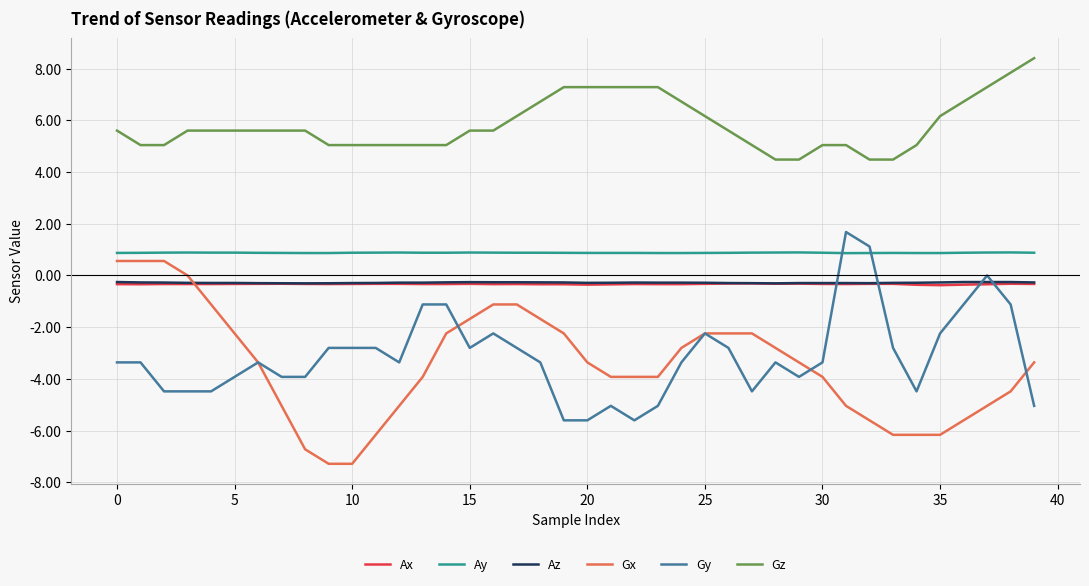

What is the greatest value displayed?

8.4